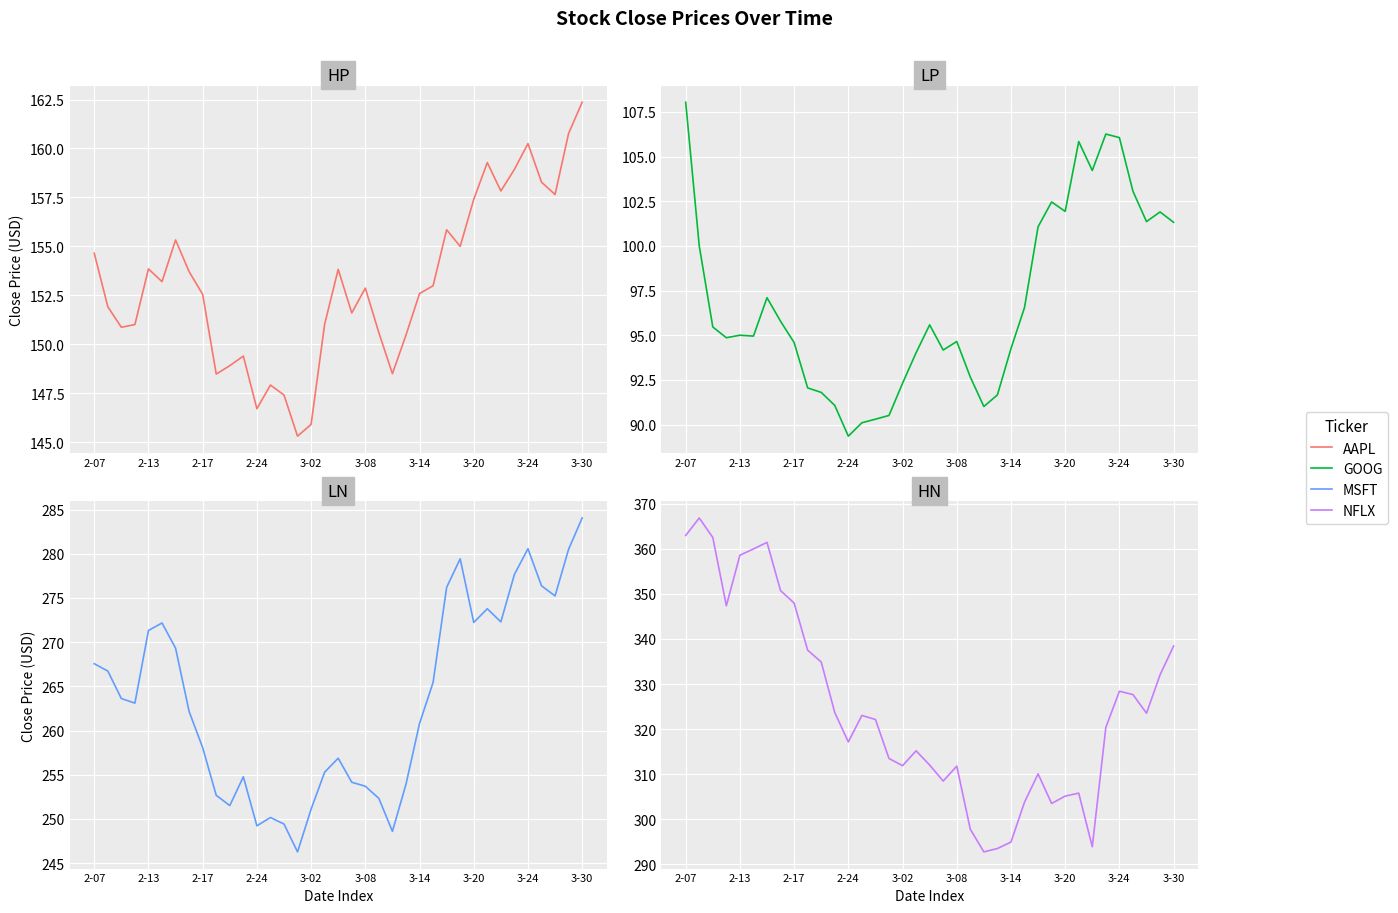

Which series has the widest spread of values?

NFLX